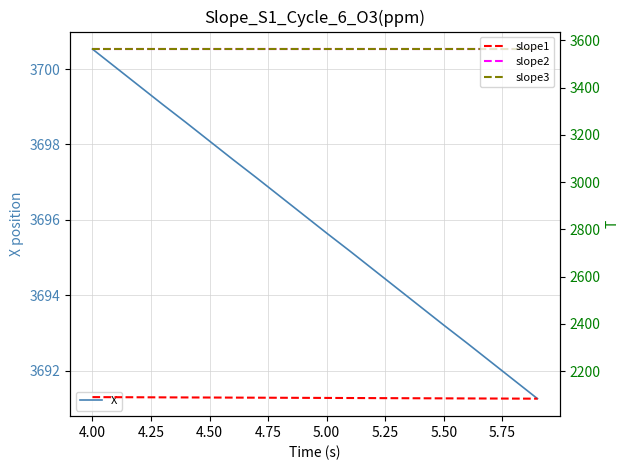

Which category has the highest value in the X series?

4.00